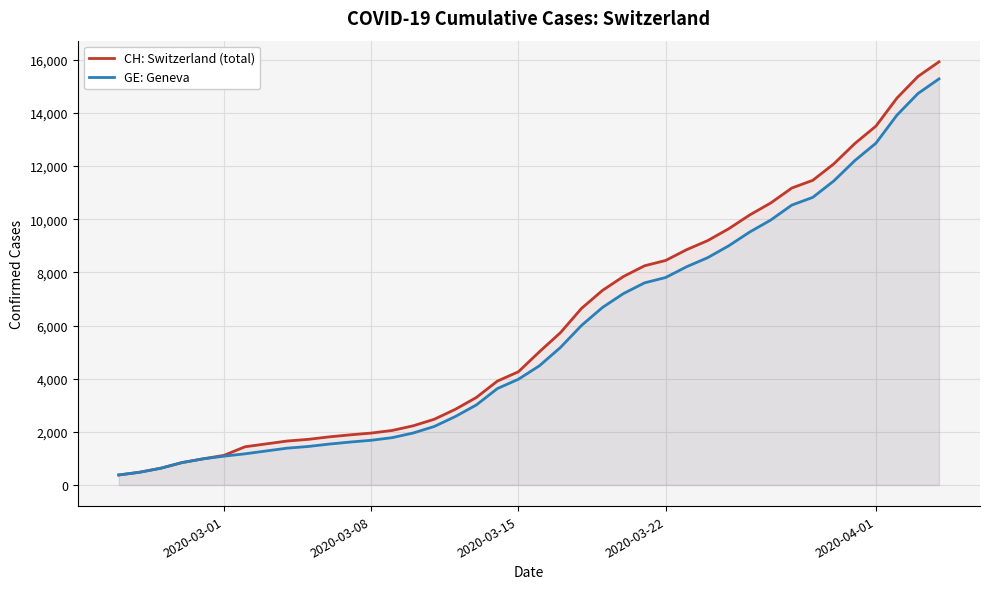

What is the smallest value displayed?

375